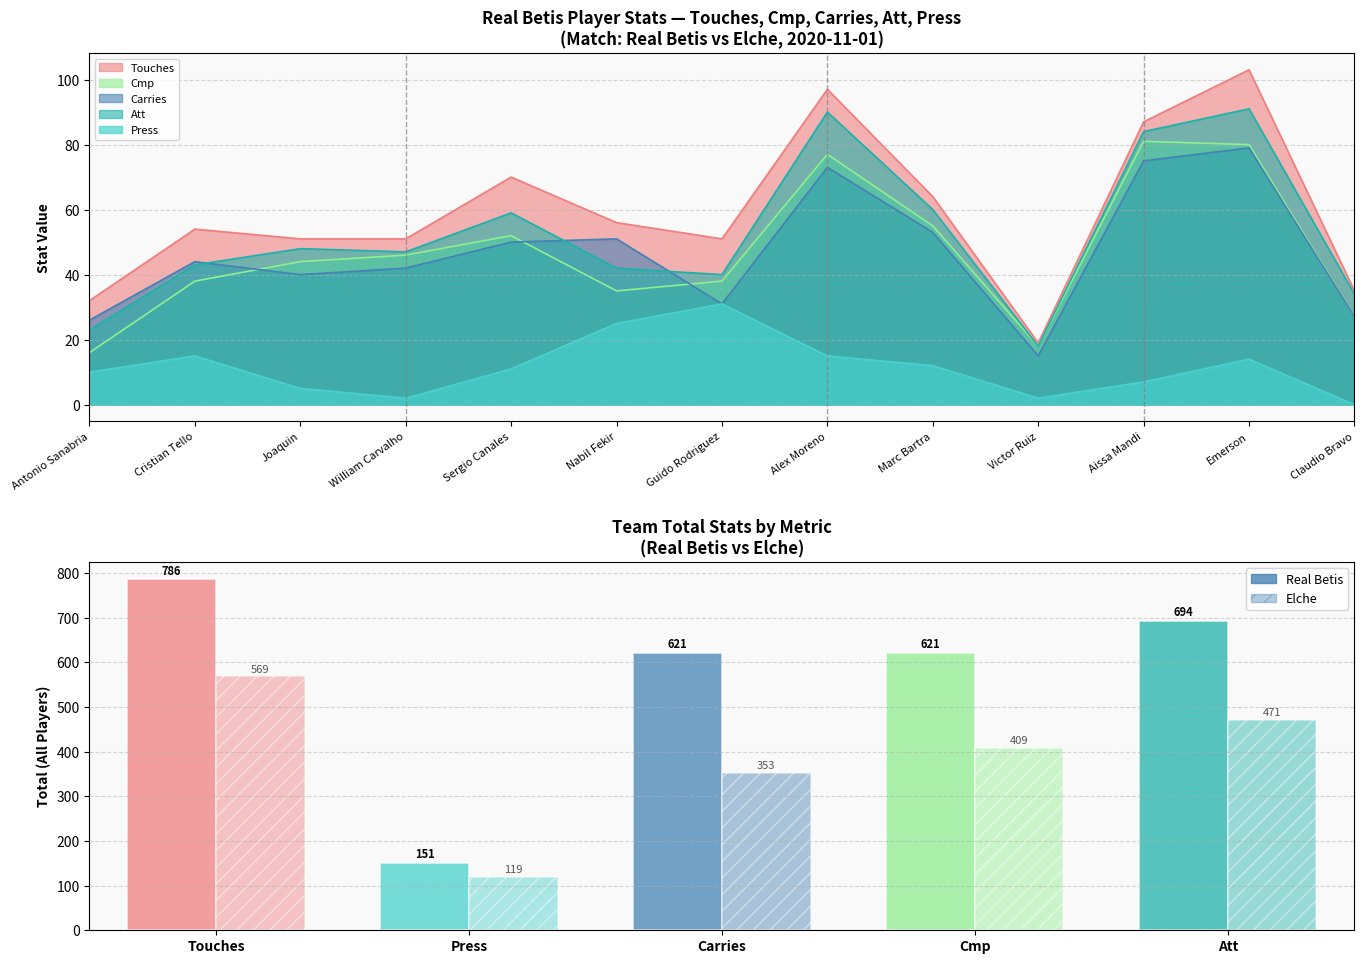

Does the chart contain stacked bars?

No